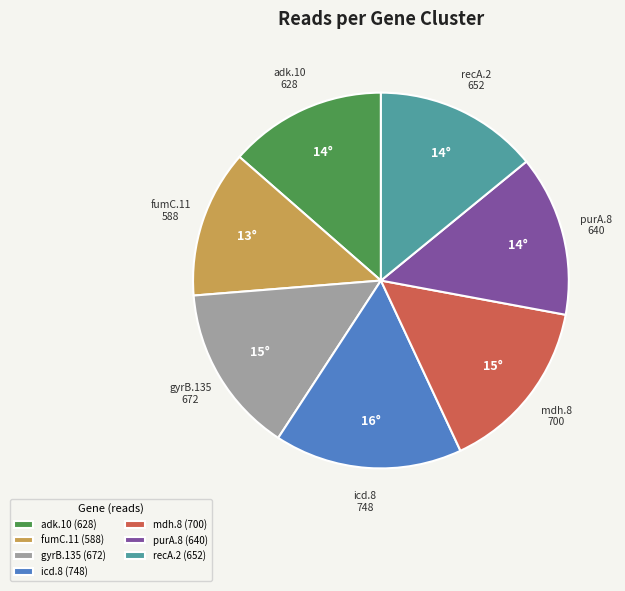

Is the sum of gyrB.135 (672) and purA.8 (640) greater than half?

No